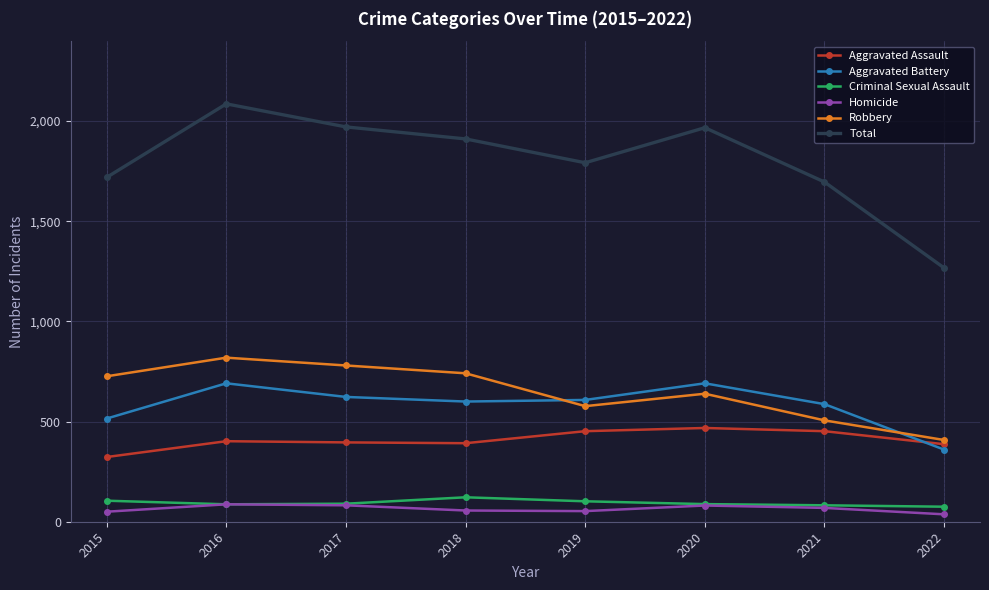

Where is the first local maximum for Total?

2016